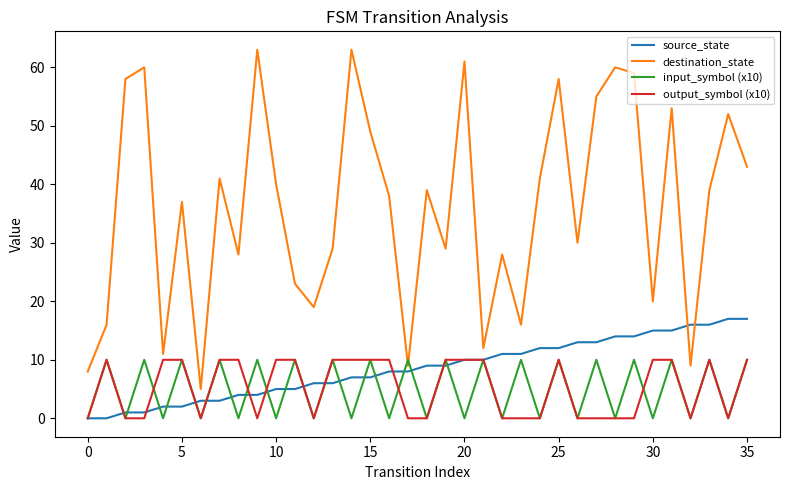

Which series has the largest range (max minus min)?

destination_state